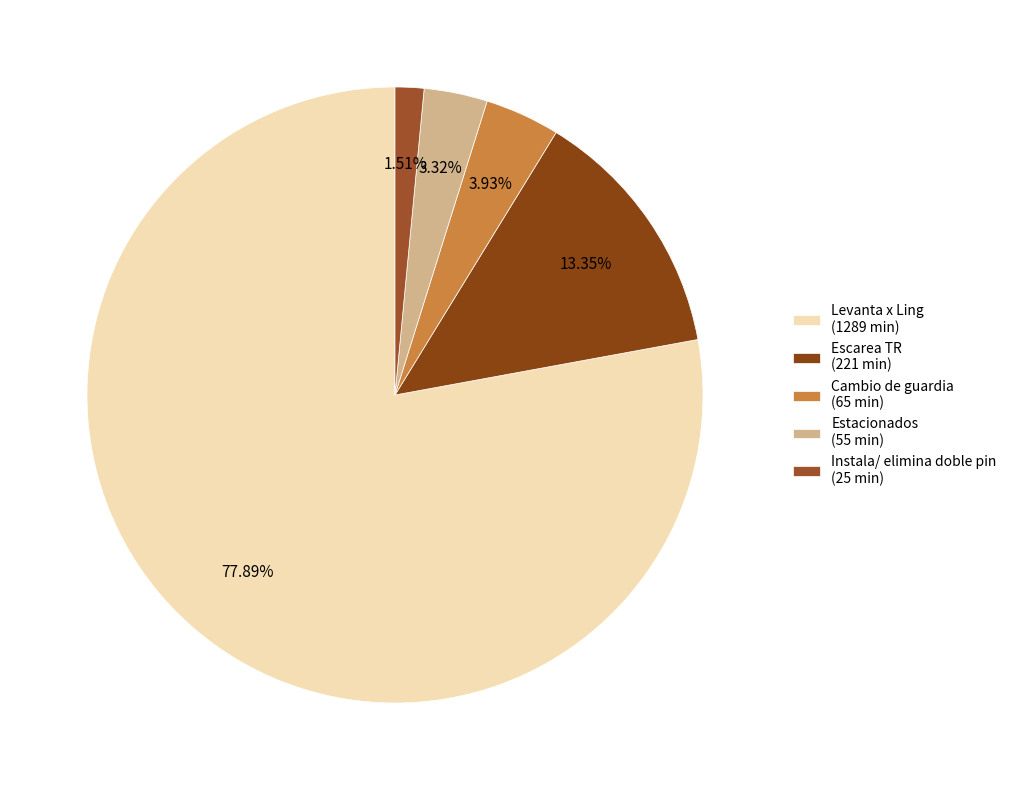

What percentage is the Levanta x Ling slice, to the nearest percent?

78%